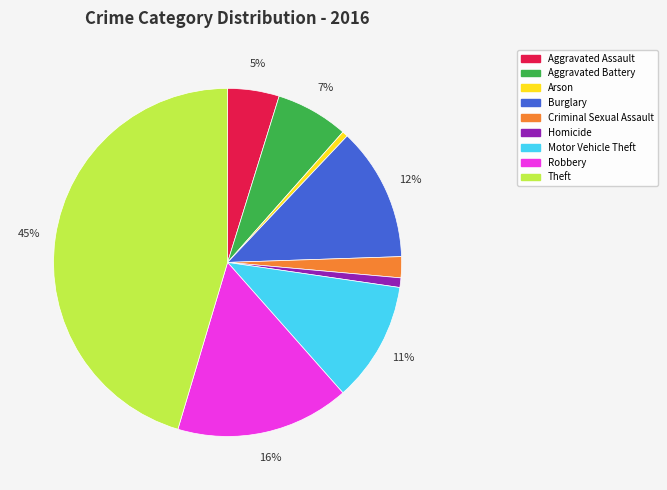

To the nearest percent, what is the combined percentage of Aggravated Battery and Theft?

52%